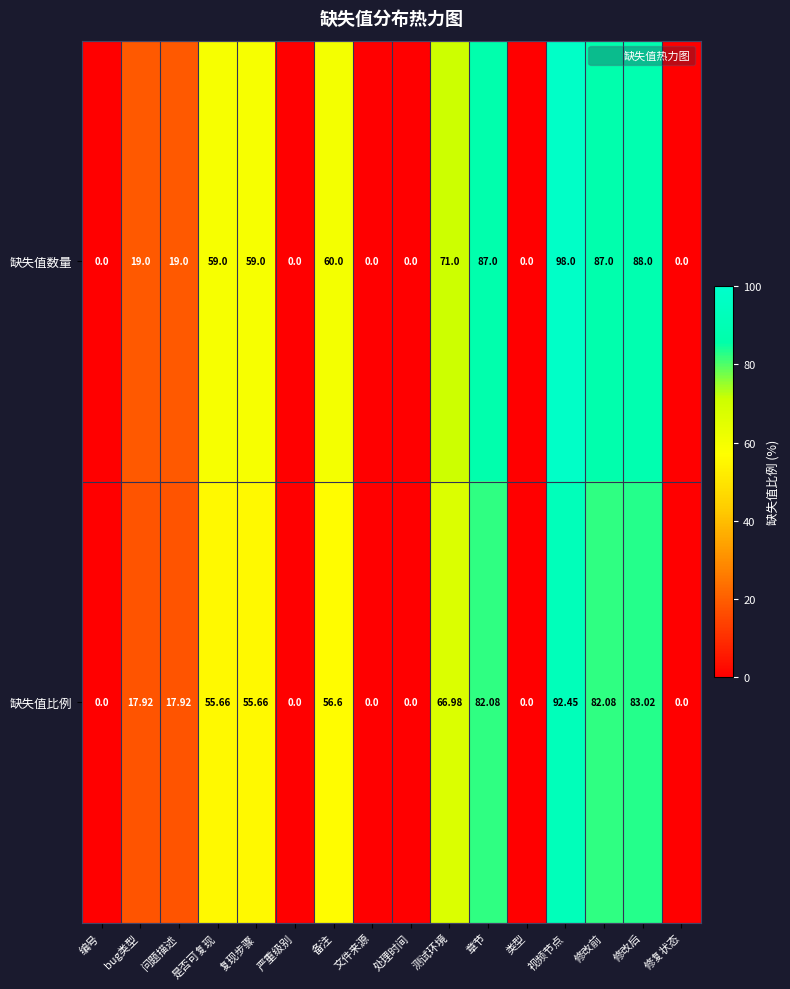

Rank the series by their maximum value, from lowest to highest.

缺失值比例, 缺失值数量